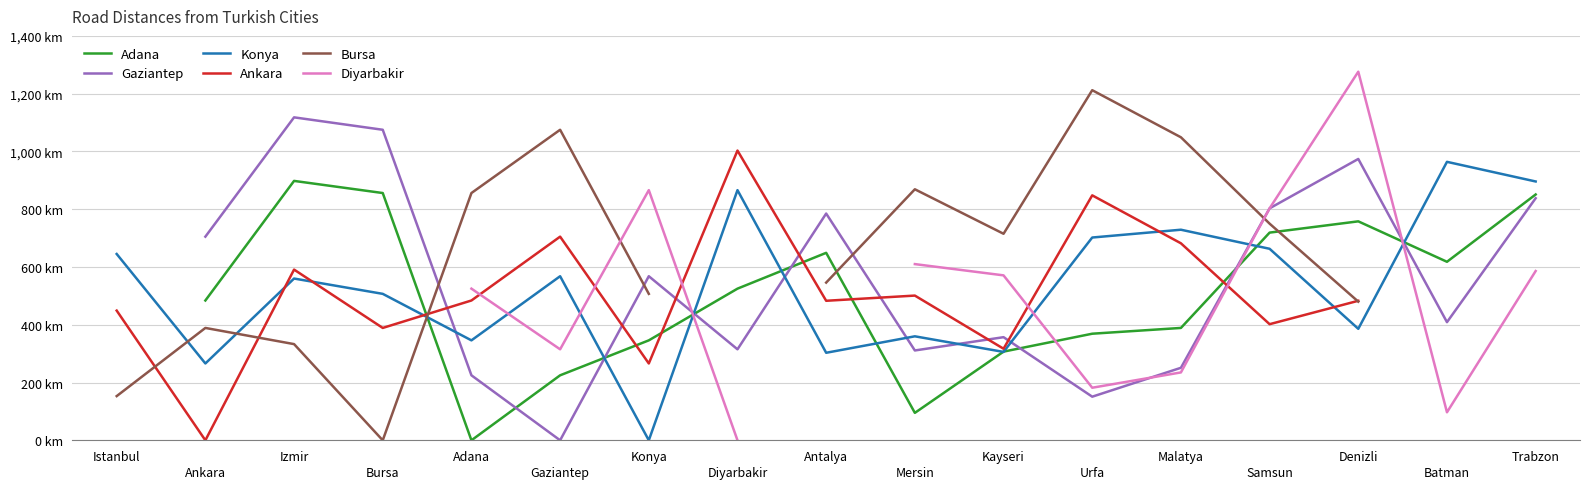

Is it true that Bursa equals 288.7 at Konya?

False